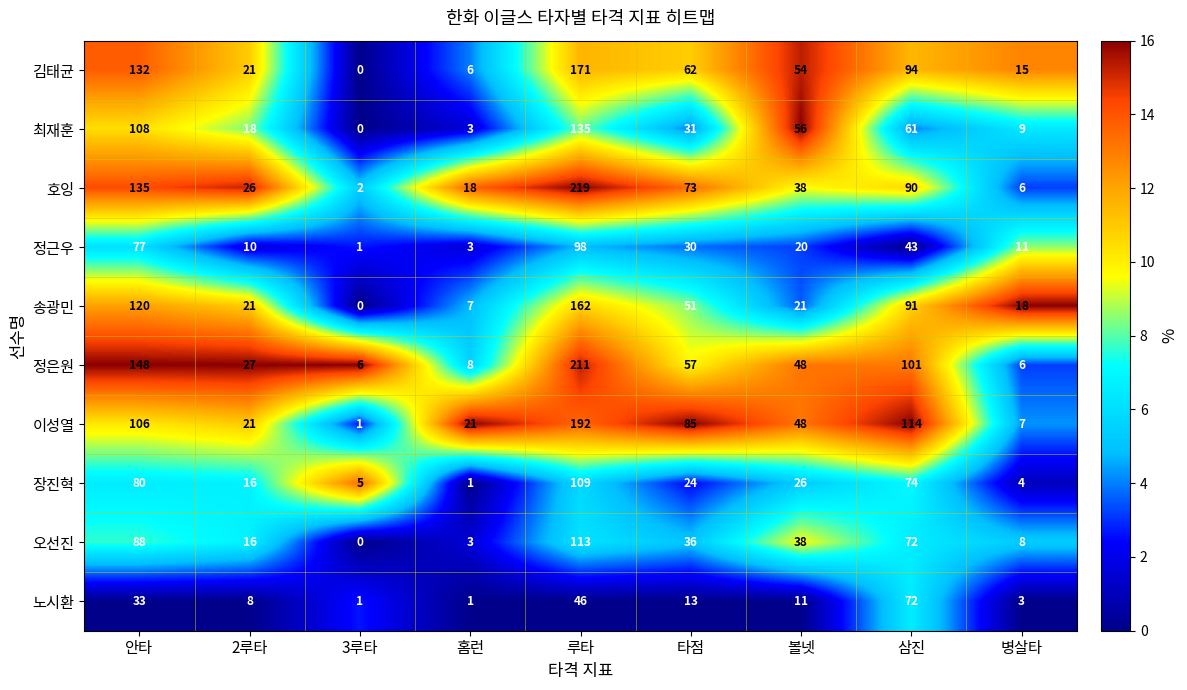

True or false: 장진혁 has a value of 2 at 홈런.

False